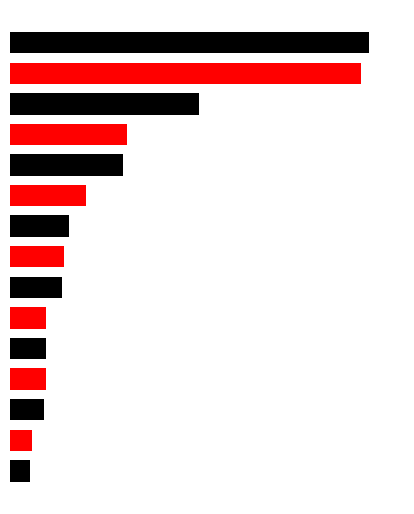

What is the greatest value displayed?

16.5